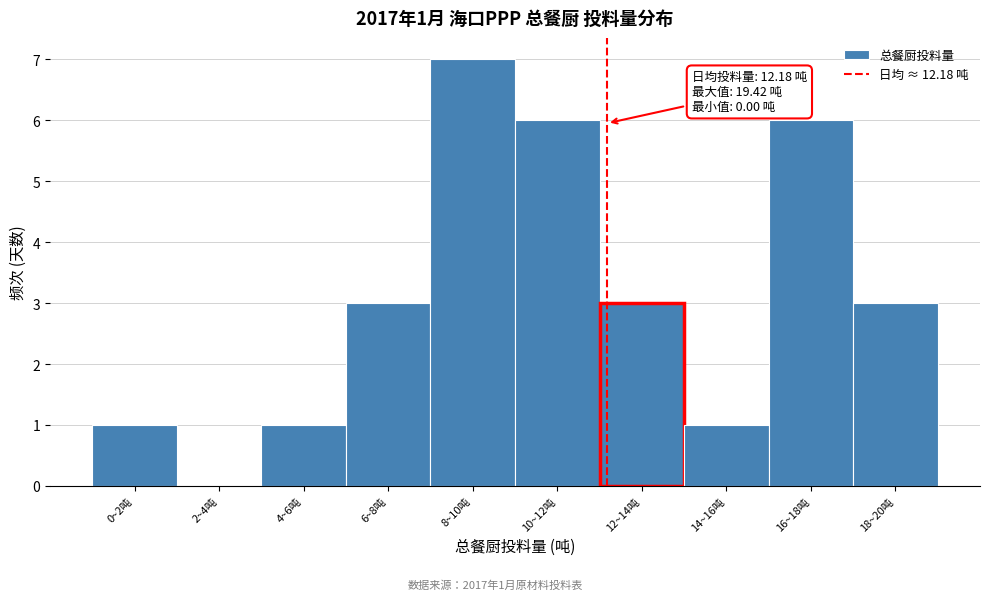

Reading left to right, transcribe all the data shown in this chart.

0~2吨=1	2~4吨=0	4~6吨=1	6~8吨=3	8~10吨=7	10~12吨=6	12~14吨=3	14~16吨=1	16~18吨=6	18~20吨=3